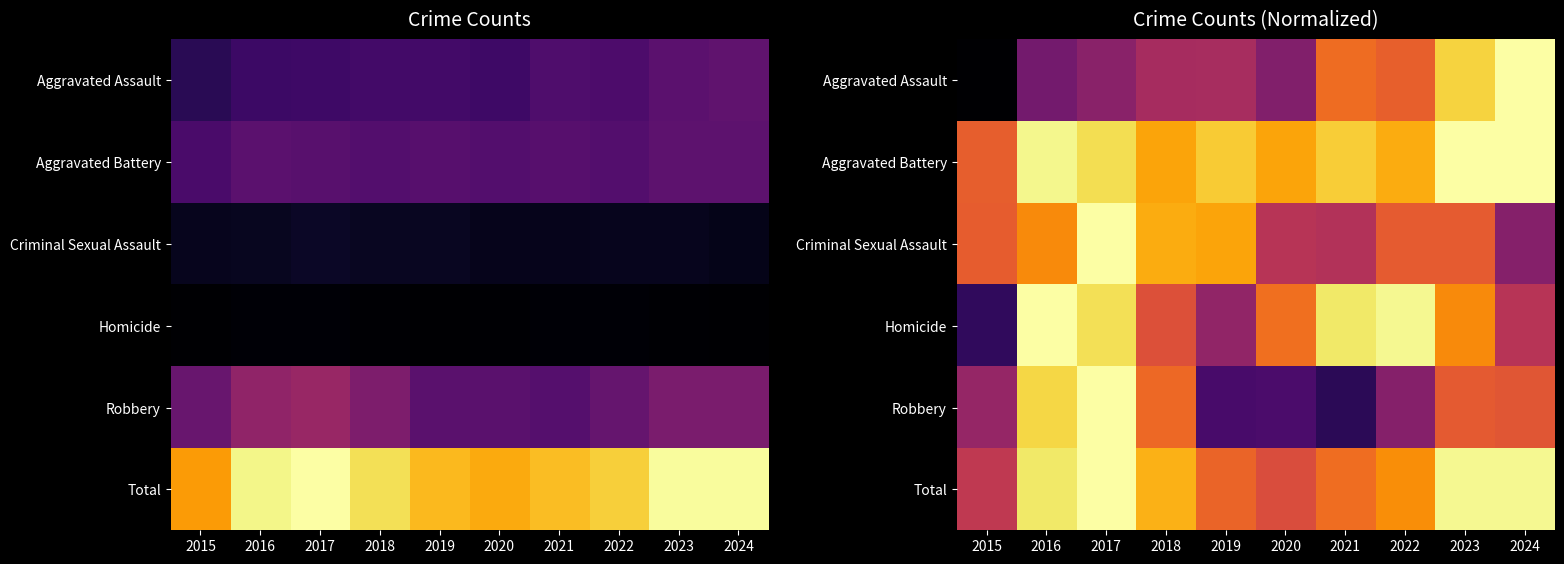

Is it true that Aggravated Battery equals 0.9 at 2019?

True